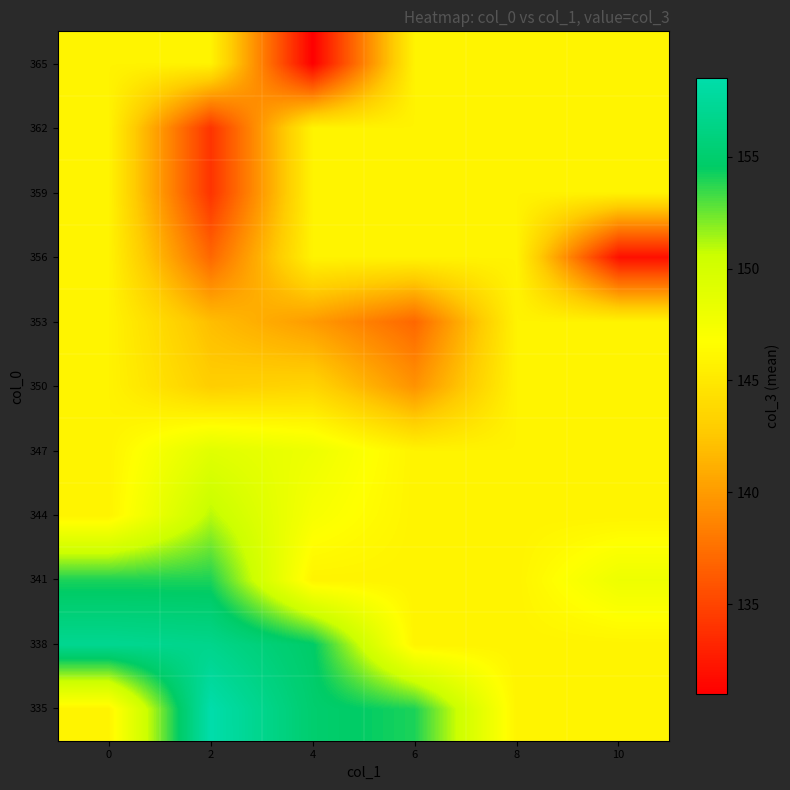

List the series in order of their peak value, lowest first.

350, 353, 356, 359, 362, 365, 347, 344, 341, 338, 335